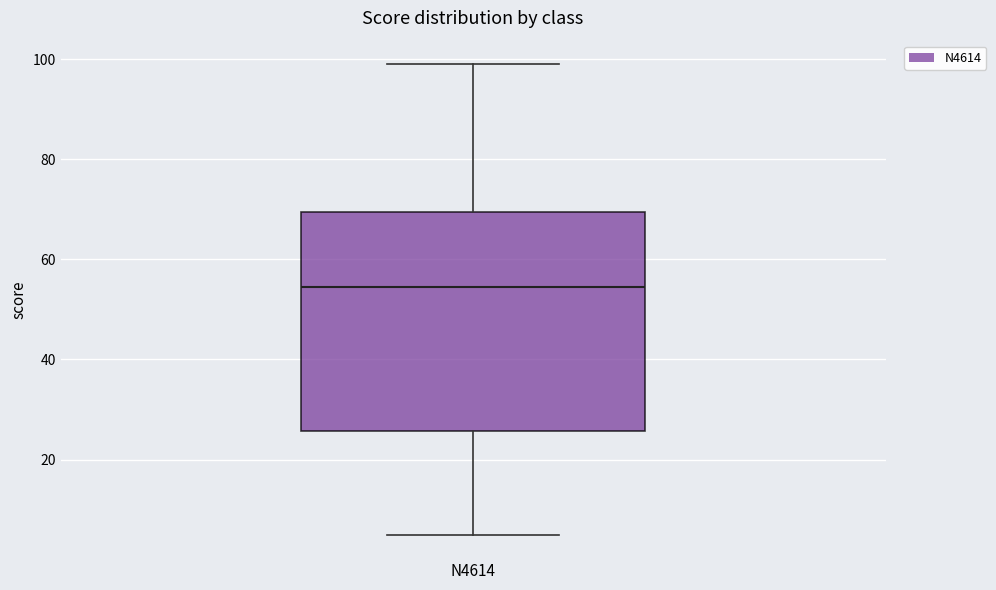

Transcribe this box plot: give where the median line is, the range the box spans, and where the two whiskers end, as read against the y-axis. The values are not printed on the chart, so give them approximately, as read against the axis.

median 54, box 26 to 70, whiskers 6 to 100